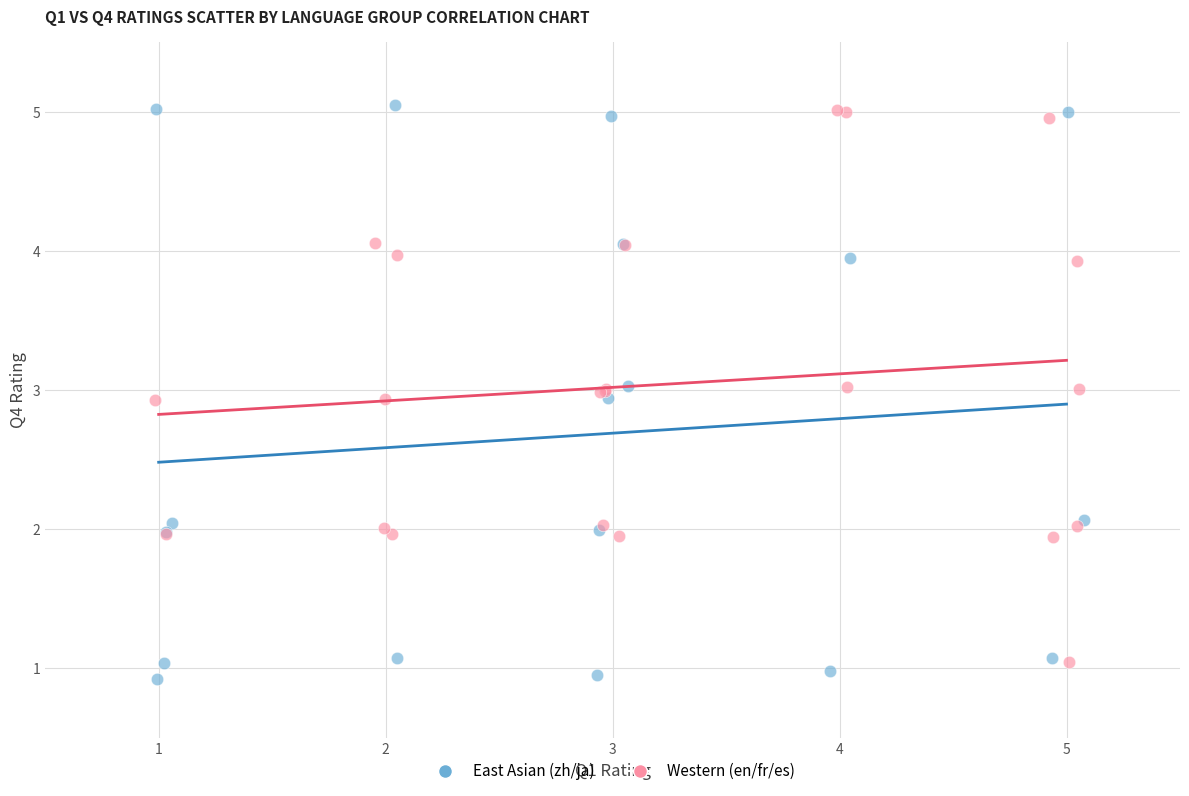

Which series has the largest Y range (max minus min)?

East Asian (zh/ja)